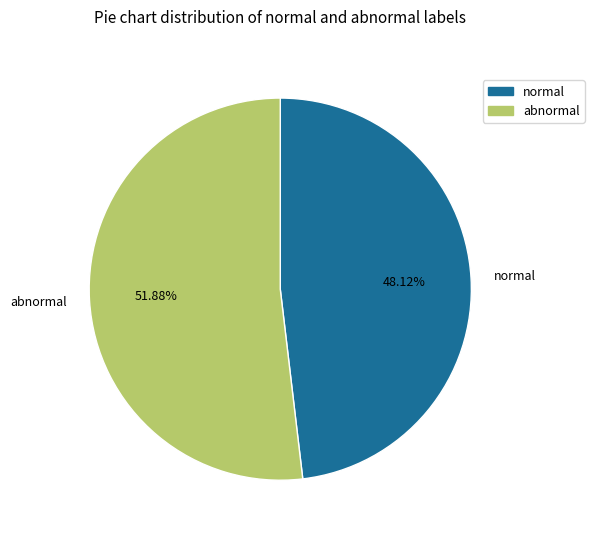

Do normal and abnormal together represent more than half of the pie?

Yes